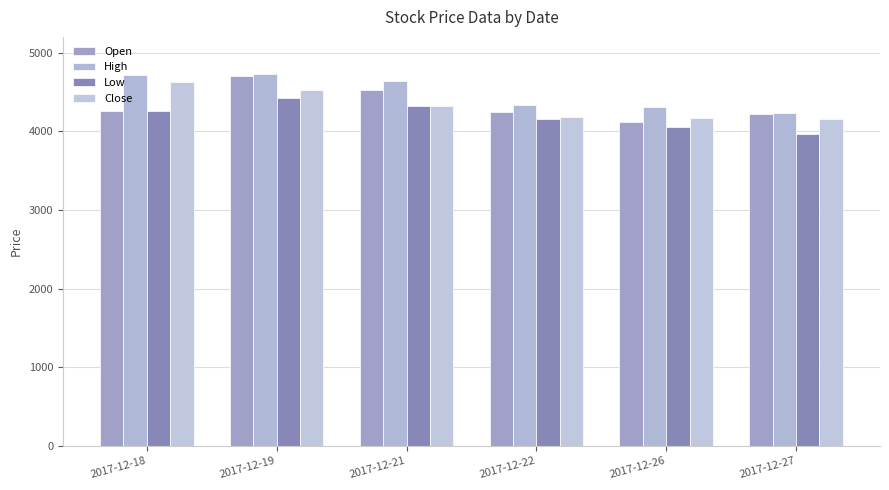

What is the average value of the Open series?

4343